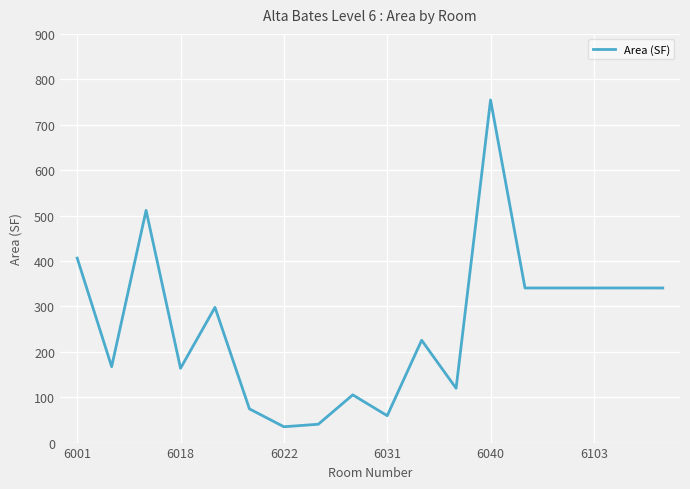

Does the chart display data point markers on the line(s)?

No